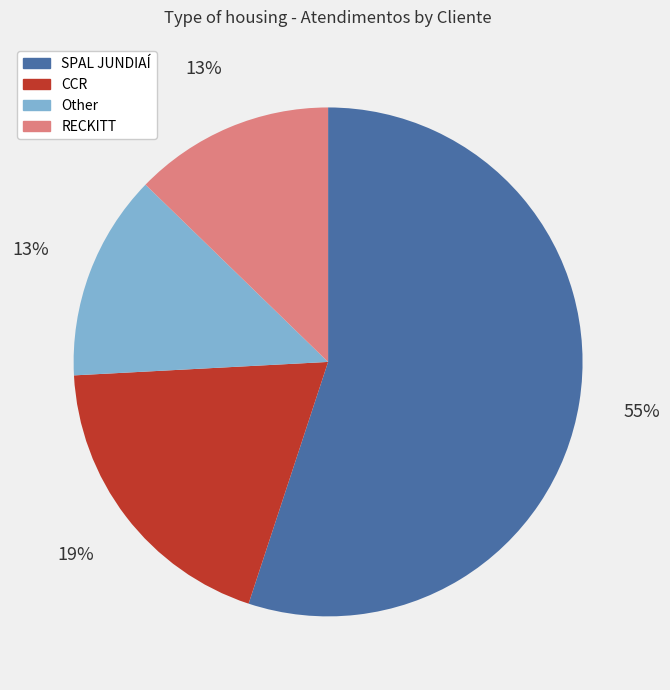

How many segments does this pie chart have?

4